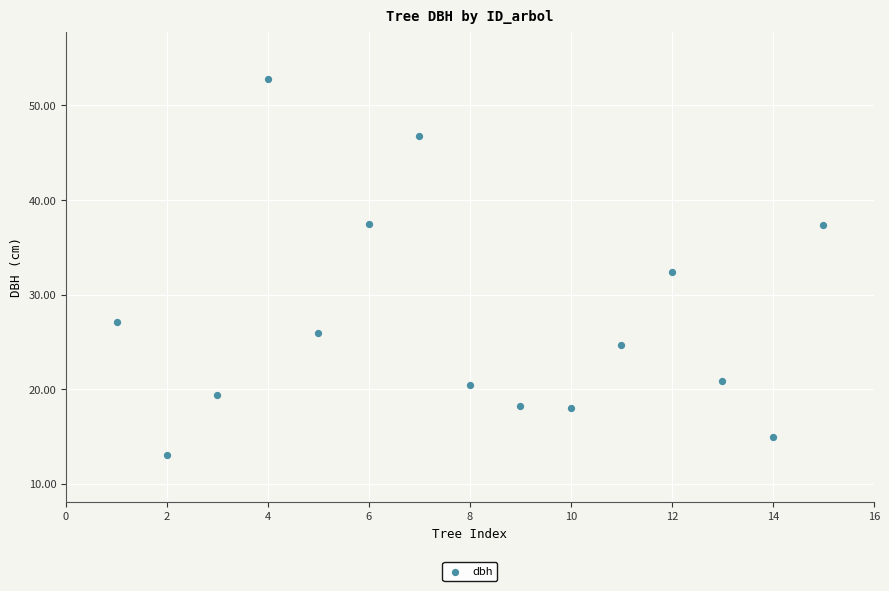

What is the range of Y values (max minus min)?

39.7